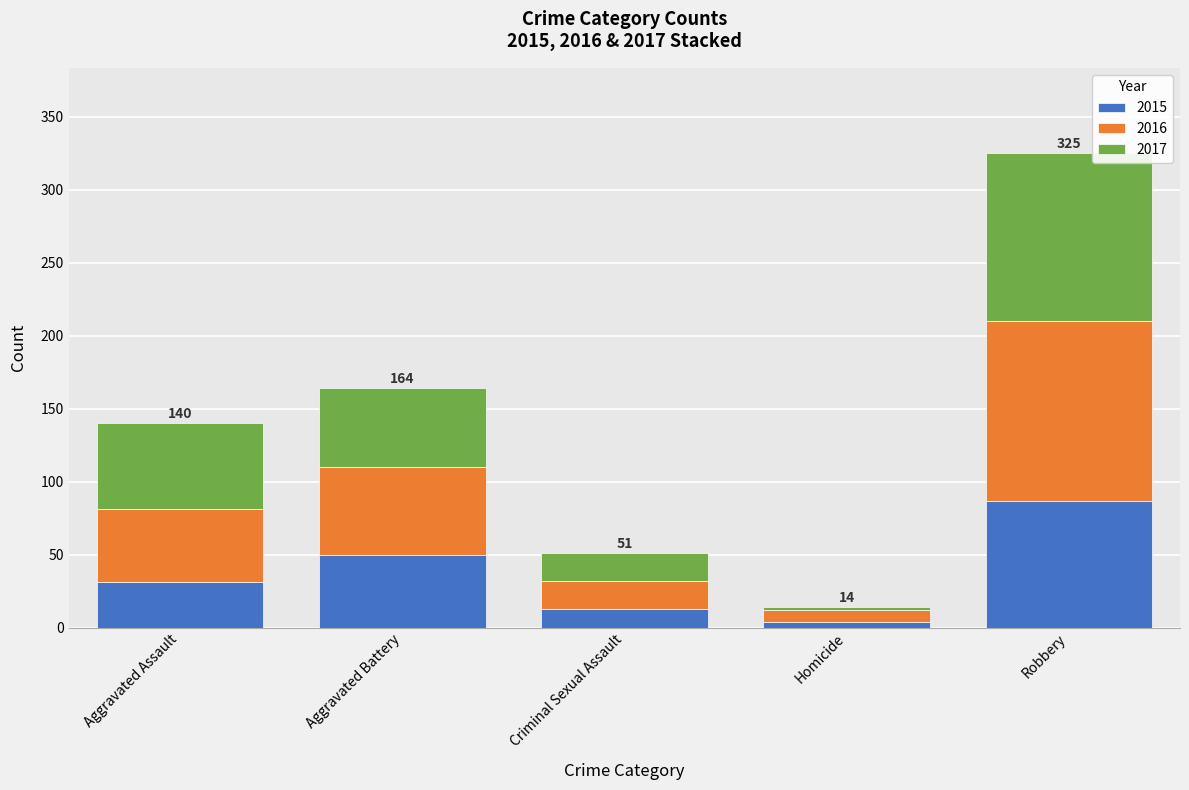

What is the difference between the second highest and minimum values in the 2015 series?

46